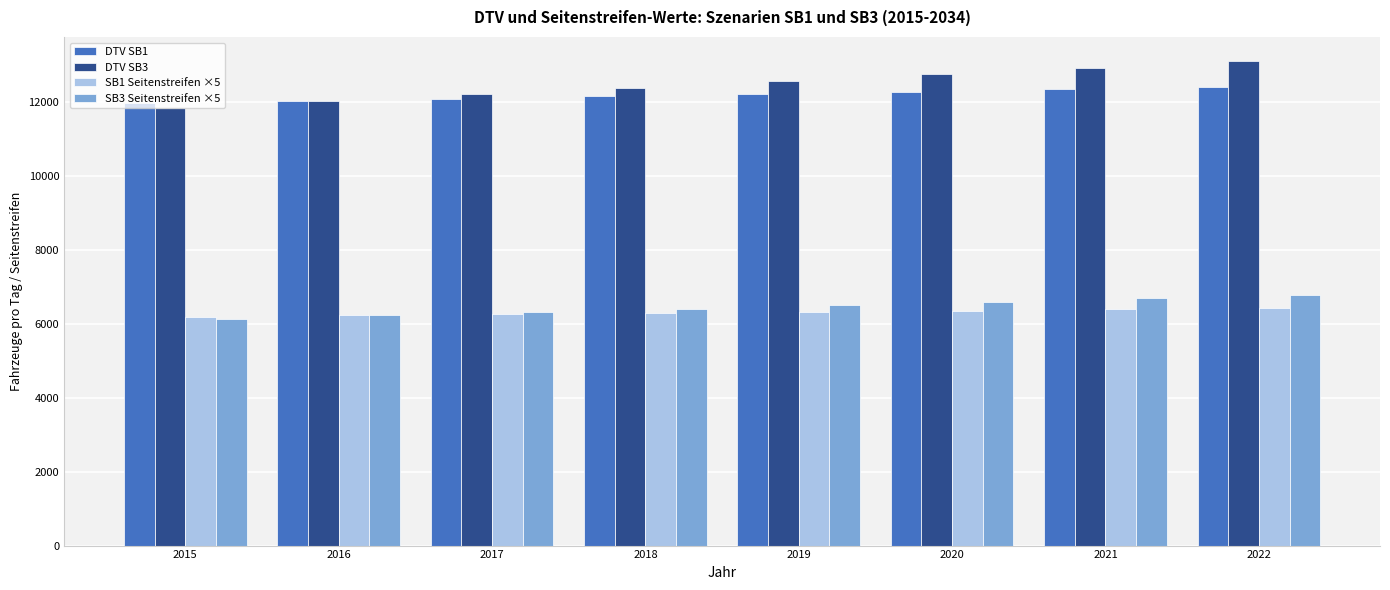

How many data points in DTV SB1 are less than 12215?

4